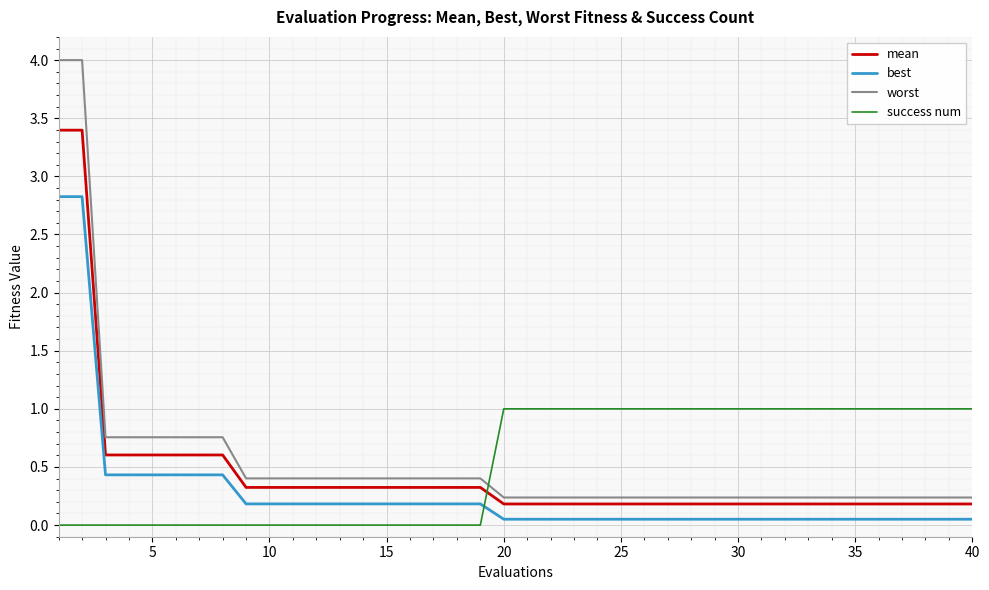

How many intersections are there between mean and success num?

1